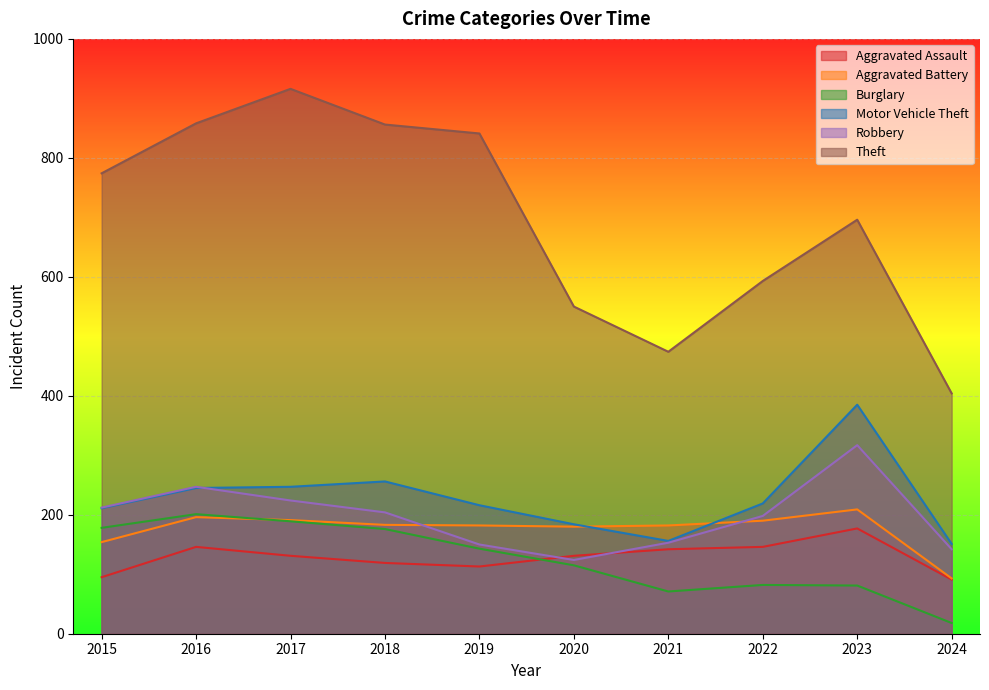

Reading left to right, extract all data points from this chart.

Aggravated Assault: 2015=95	2016=146	2017=131	2018=119	2019=113	2020=131	2021=142	2022=146	2023=177	2024=91
Aggravated Battery: 2015=154	2016=196	2017=191	2018=183	2019=182	2020=180	2021=182	2022=190	2023=209	2024=93
Burglary: 2015=178	2016=201	2017=189	2018=176	2019=143	2020=115	2021=71	2022=82	2023=81	2024=18
Motor Vehicle Theft: 2015=211	2016=245	2017=247	2018=256	2019=216	2020=184	2021=156	2022=219	2023=385	2024=151
Robbery: 2015=212	2016=247	2017=224	2018=204	2019=150	2020=124	2021=153	2022=198	2023=317	2024=142
Theft: 2015=774	2016=858	2017=916	2018=856	2019=841	2020=550	2021=474	2022=593	2023=696	2024=404